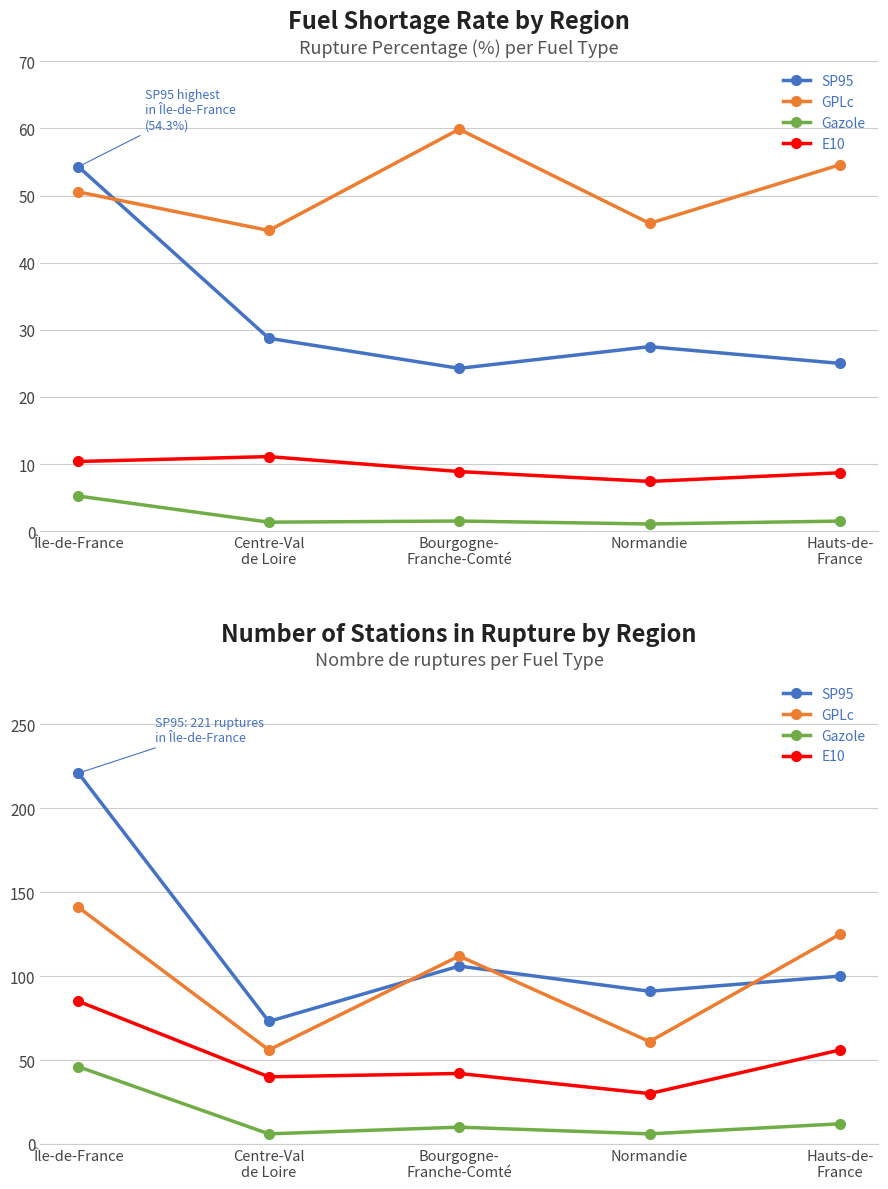

What is the difference between the GPLc values at Bourgogne-
Franche-Comté and Île-de-France?

29